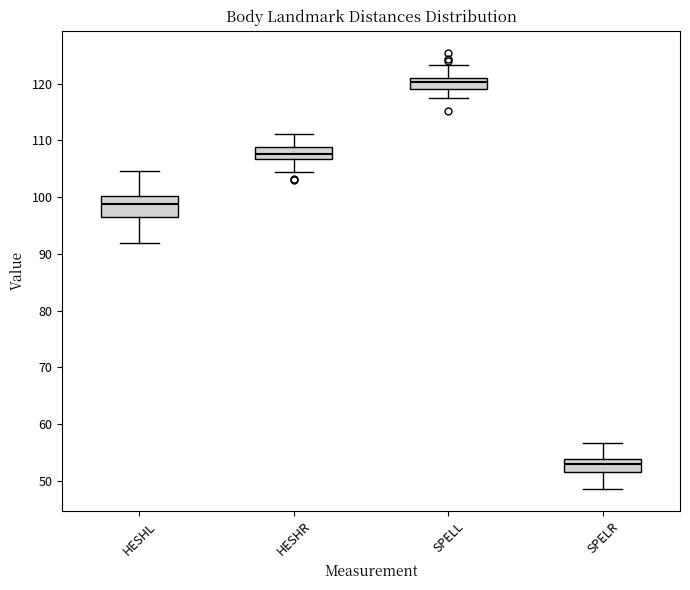

Comparing the boxes themselves (not the whiskers), which one is the tallest?

HESHL